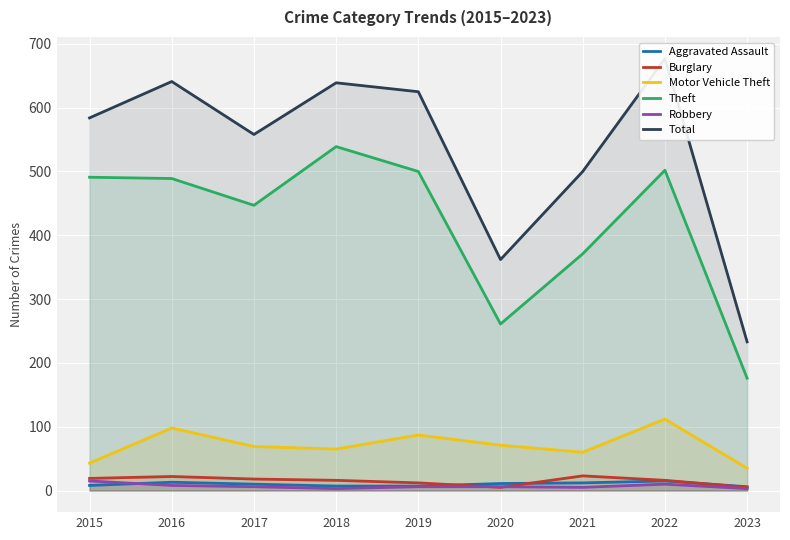

Reading left to right, what are all the values shown in this chart?

Aggravated Assault: 2015=8	2016=13	2017=10	2018=7	2019=7	2020=11	2021=12	2022=15	2023=6
Burglary: 2015=19	2016=22	2017=18	2018=16	2019=12	2020=5	2021=23	2022=16	2023=5
Motor Vehicle Theft: 2015=43	2016=98	2017=69	2018=65	2019=87	2020=71	2021=60	2022=112	2023=35
Theft: 2015=491	2016=489	2017=447	2018=539	2019=500	2020=261	2021=371	2022=502	2023=176
Robbery: 2015=15	2016=8	2017=6	2018=3	2019=6	2020=6	2021=5	2022=10	2023=3
Total: 2015=584	2016=641	2017=558	2018=639	2019=625	2020=362	2021=500	2022=677	2023=233